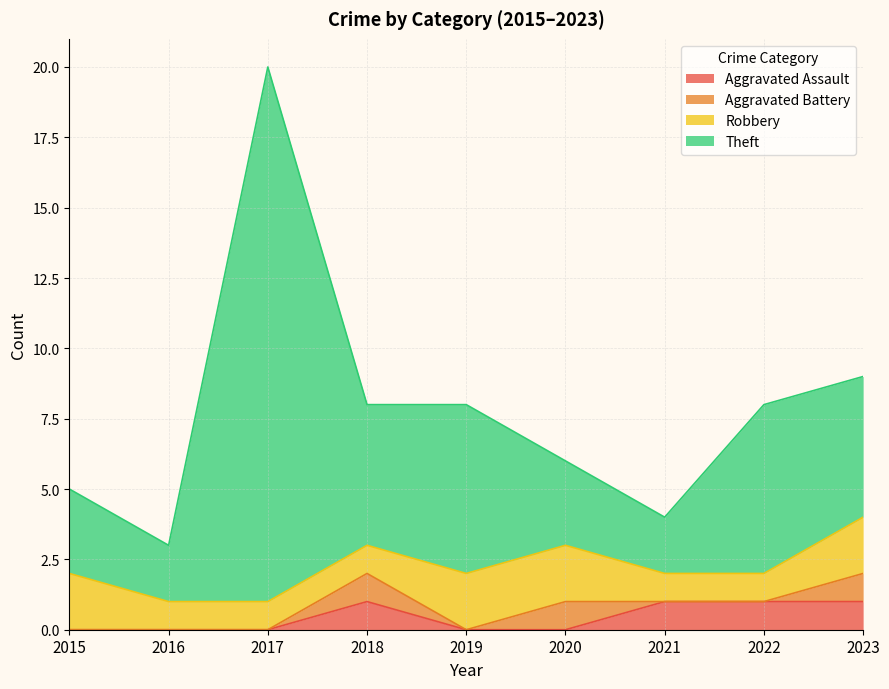

At which category does the chart reach its minimum across all series?

2015